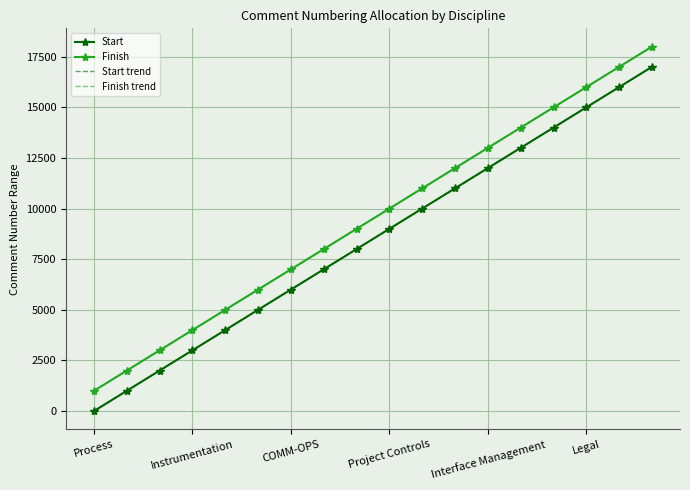

What is the average value of the Start series?

8501.0